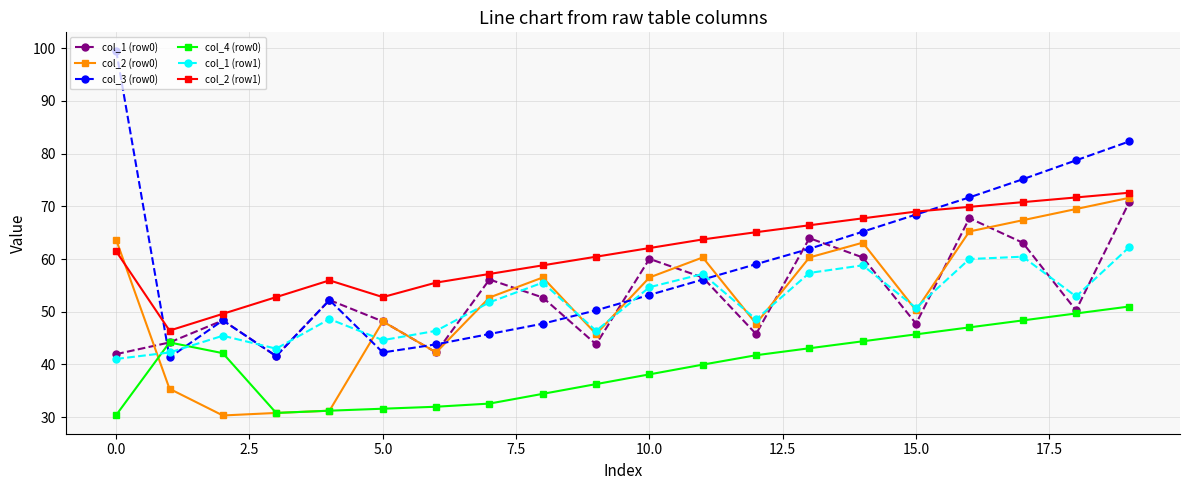

True or false: col_4 (row0) and col_2 (row0) intersect in this chart.

True